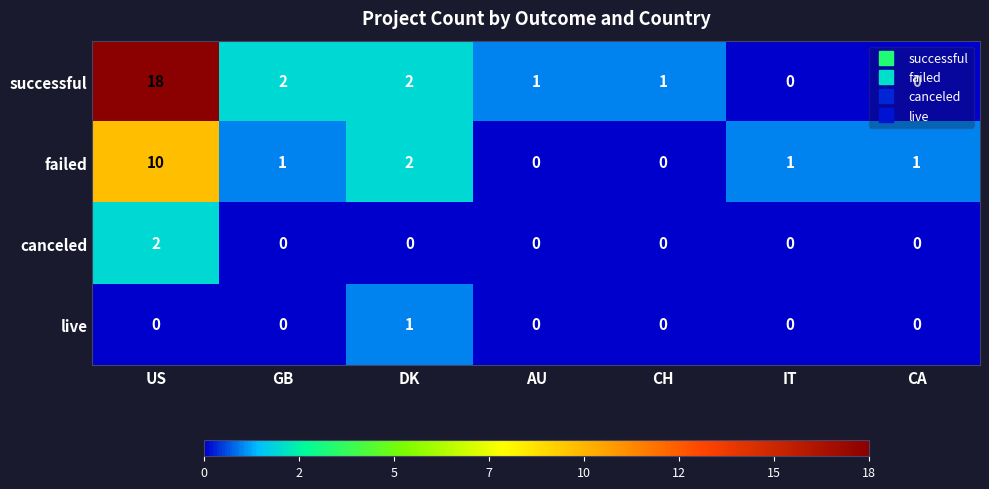

What is the maximum value for failed?

10